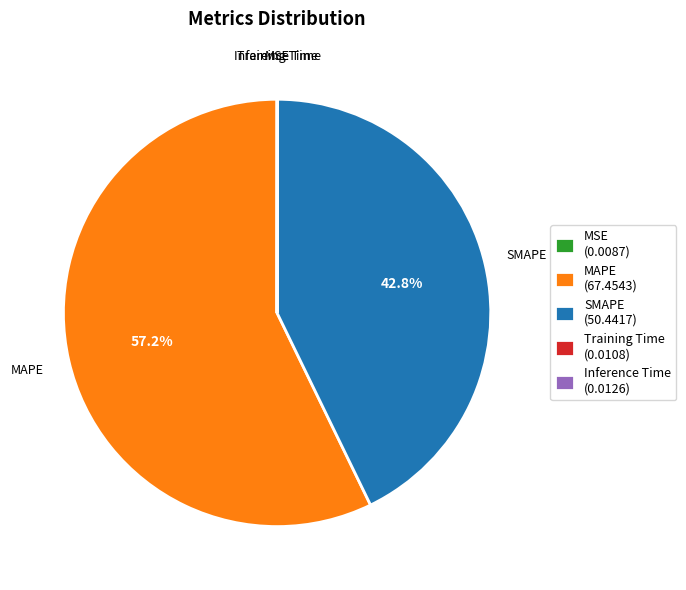

The MAPE slice represents 43% of the pie. True or false?

False